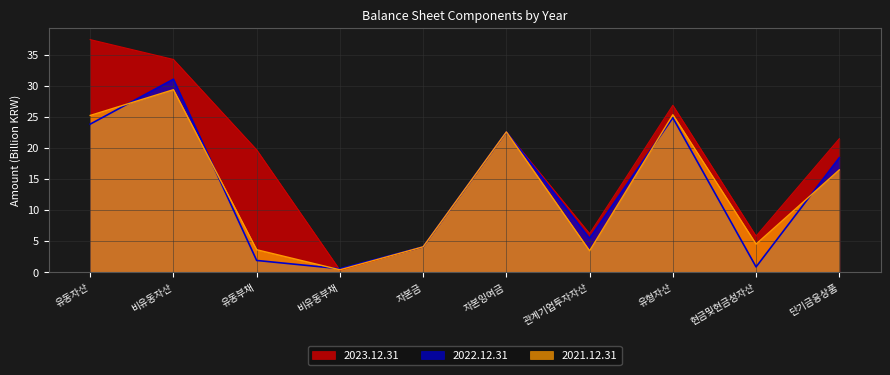

How many categories are shown in the chart?

10